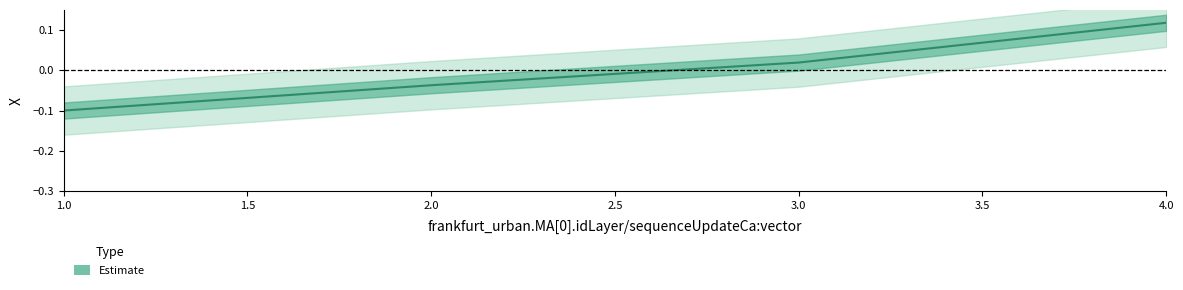

How many positive values are there?

2